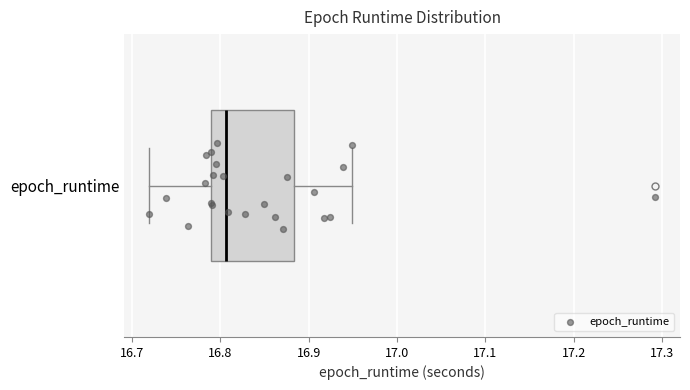

Read this box plot against the x-axis: the position of the median line, the range covered by the box, and the ends of both whiskers. The values are not printed on the chart, so give them approximately, as read against the axis.

median 16.81, box 16.79 to 16.88, whiskers 16.72 to 16.95